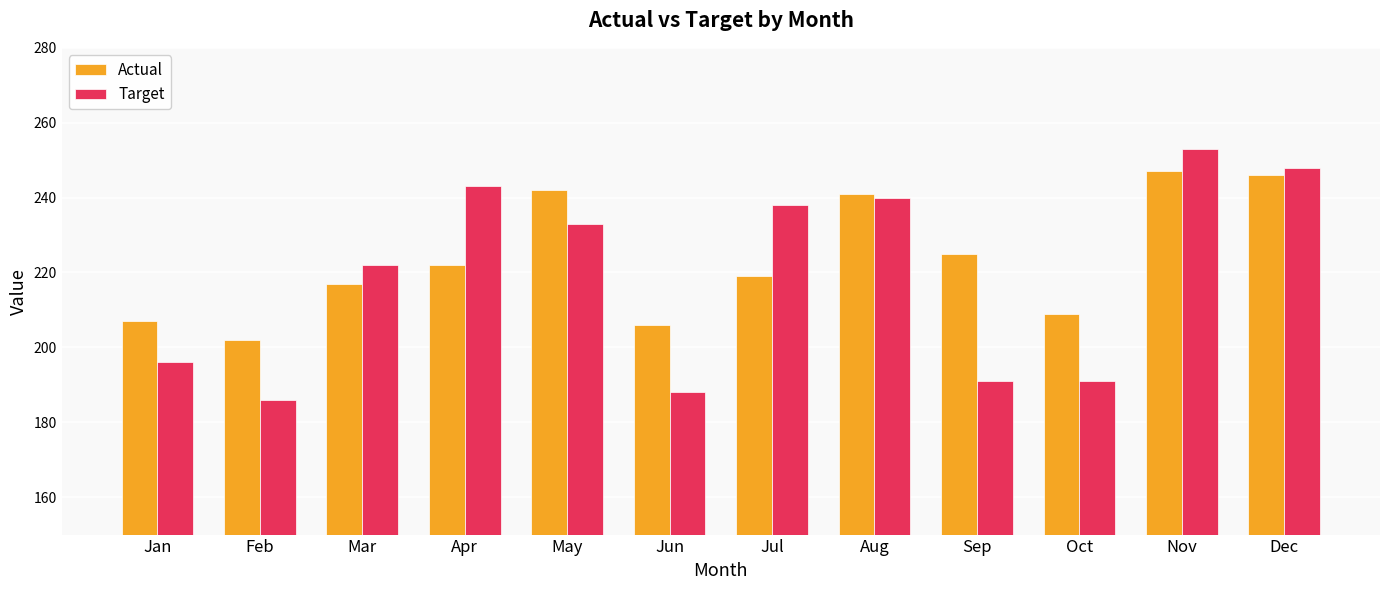

At which category is the sum across all series the highest?

Nov